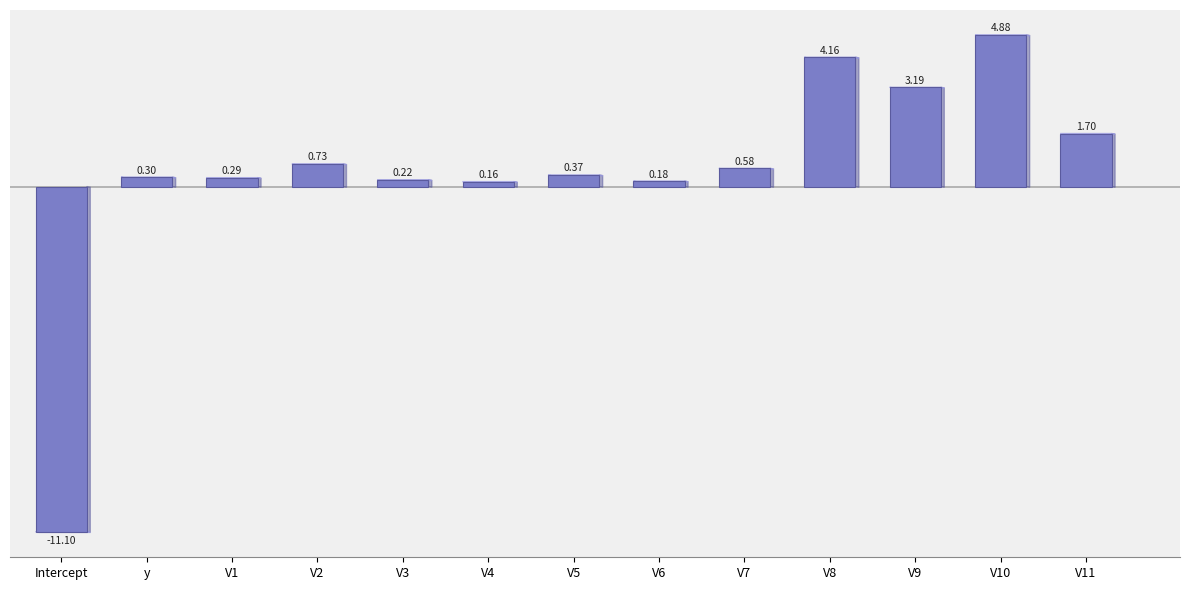

How many bars are there in total?

13